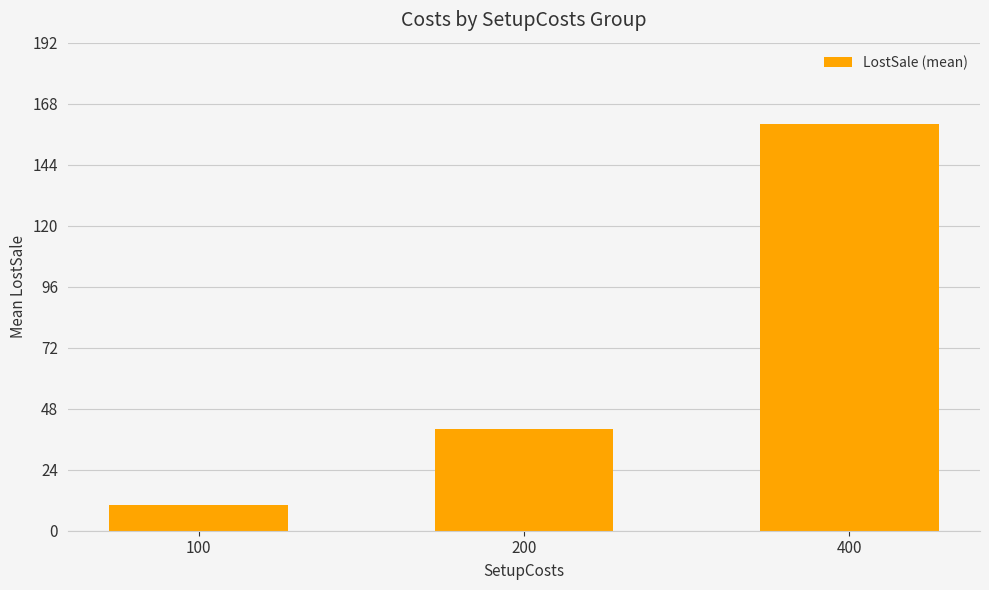

What value does the data have at 200, to the nearest 10?

40